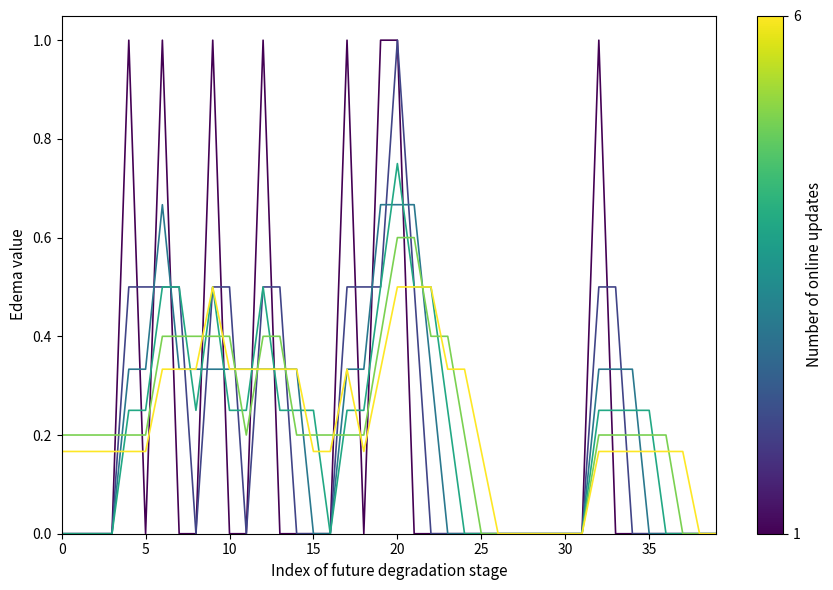

What is the maximum value shown in the chart?

1.0